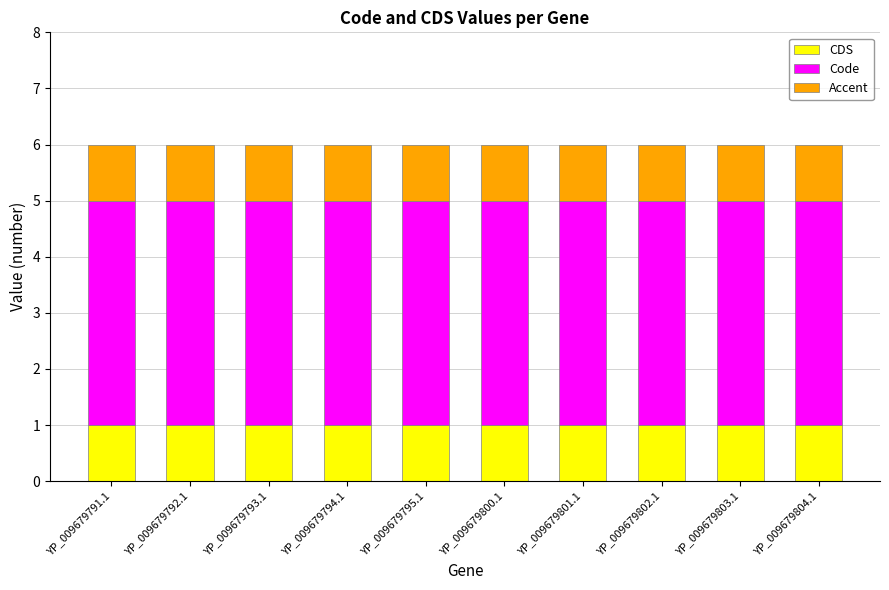

What is the total value across all series at YP_009679801.1?

6